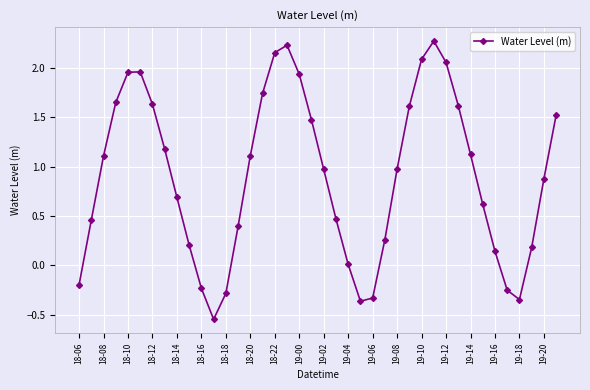

What is the value of the 30th point from the left?

2.3